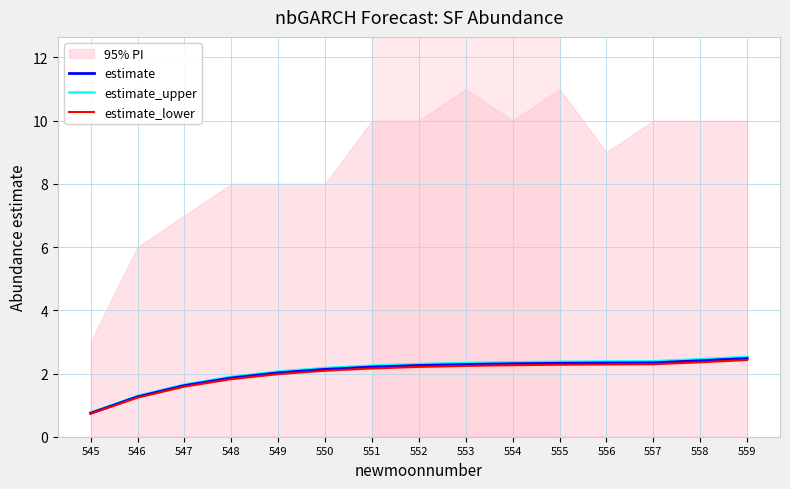

What is the total value across all series at 556?

7.0